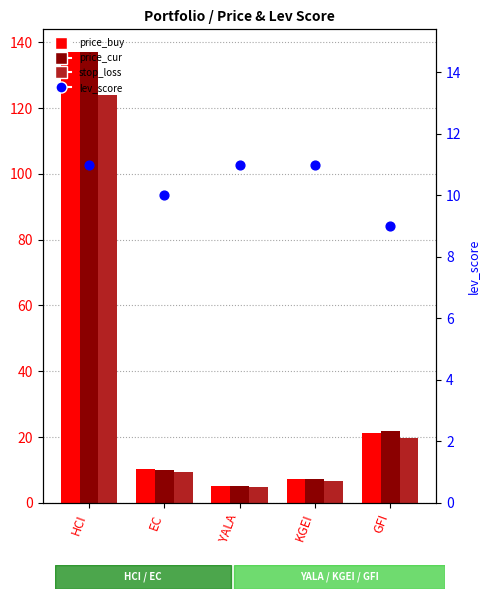

Which series has the widest spread of Y values?

price_cur